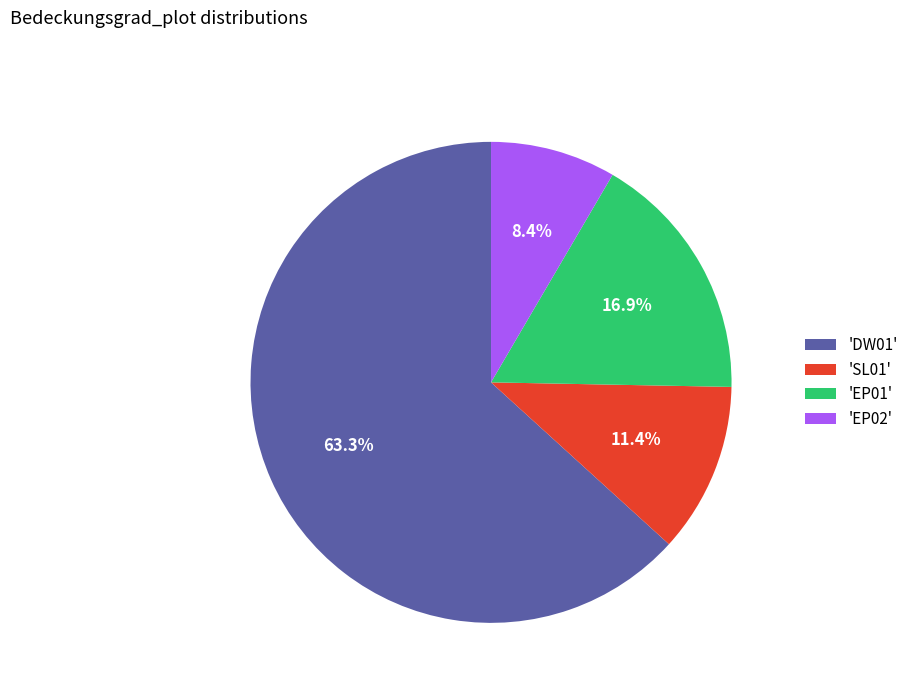

To the nearest percent, what is the difference between the largest and smallest slice percentages?

55%